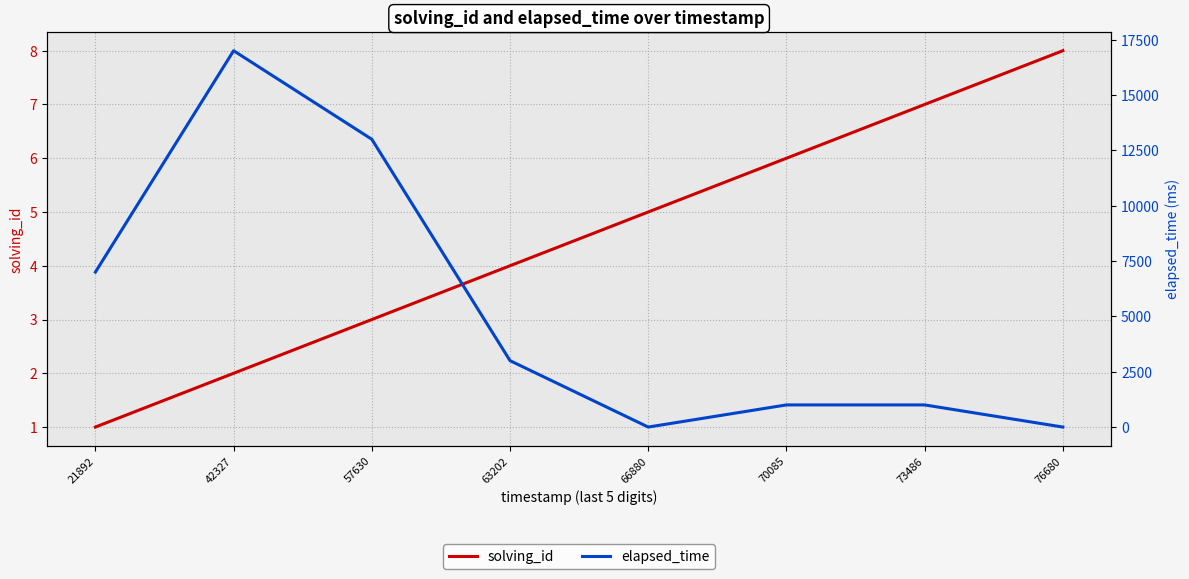

True or false: elapsed_time and solving_id cross at least once.

True